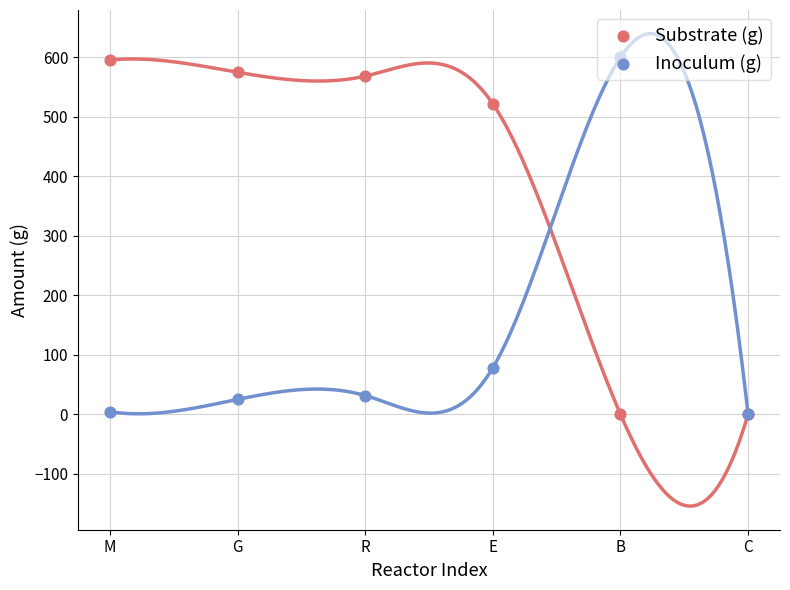

Which series has the largest Y range (max minus min)?

Inoculum (g)